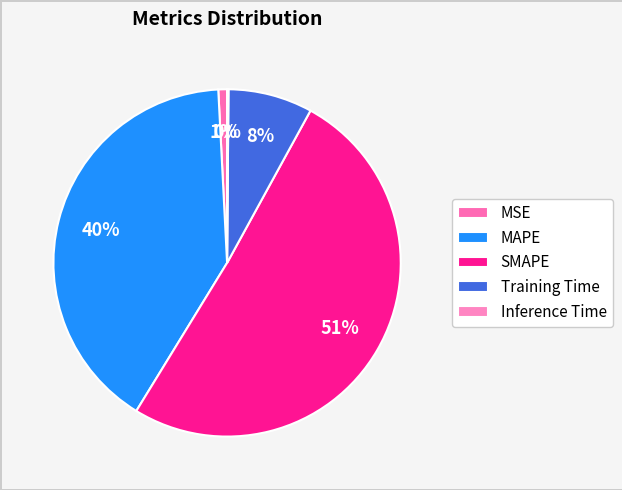

Which slice represents more than half of the pie?

SMAPE